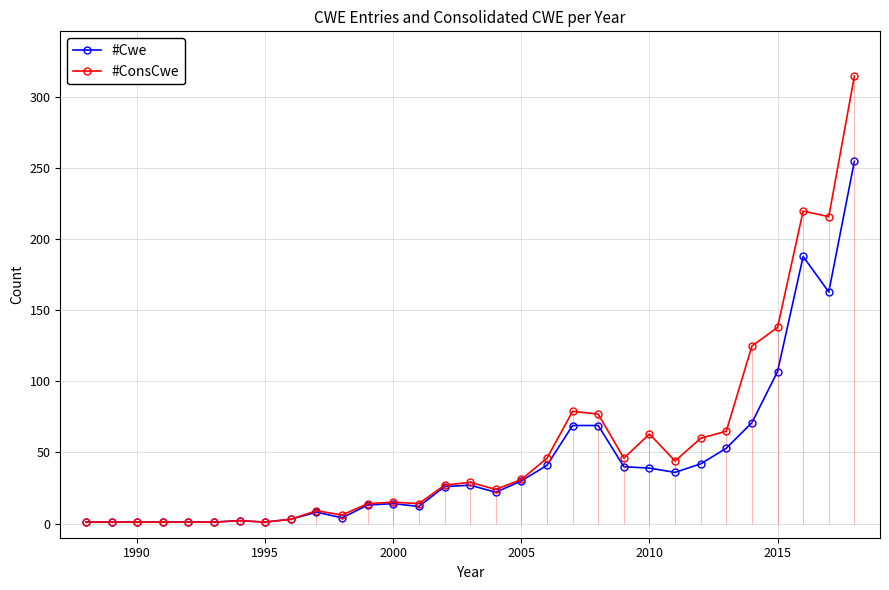

What is the highest value of the #ConsCwe series?

315